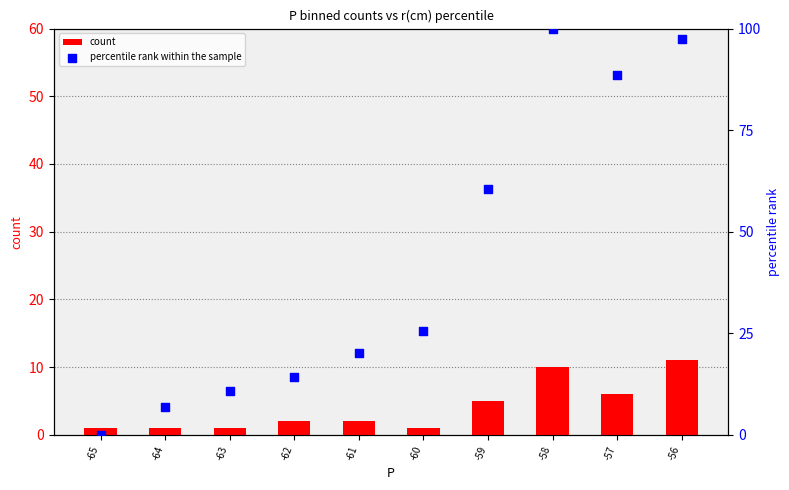

Which series reaches the maximum Y coordinate?

percentile rank within the sample